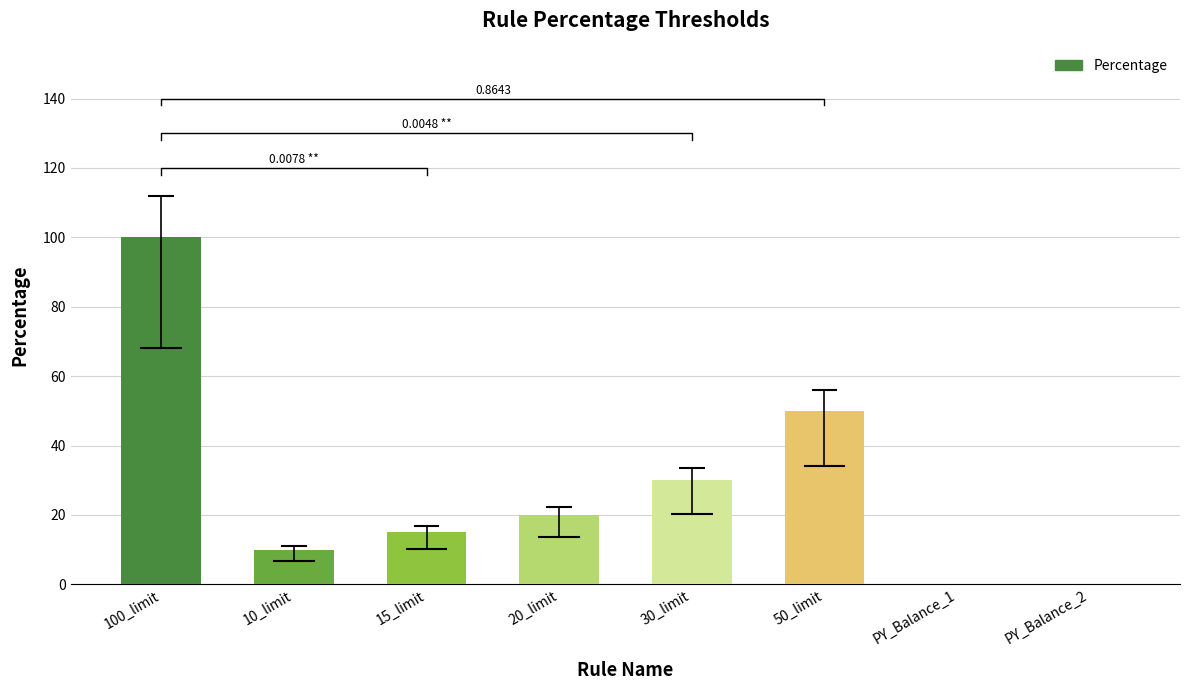

What is the value of the 1st bar from the left?

100